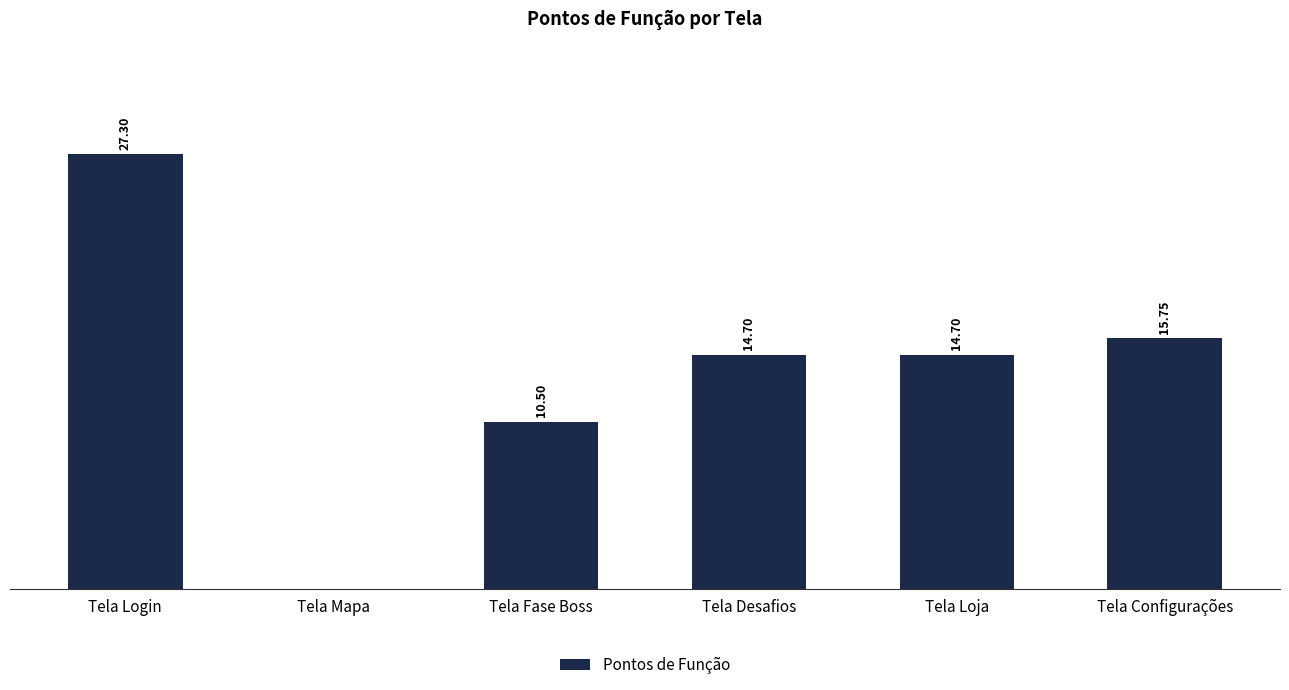

Which label corresponds to the largest value in the chart?

Tela Login